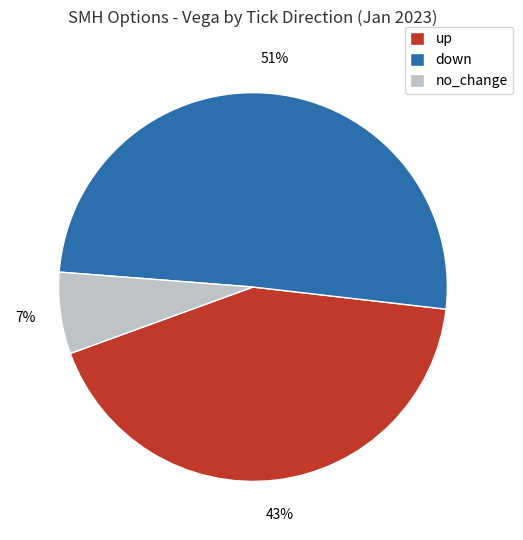

The no_change slice represents 7% of the pie. True or false?

True